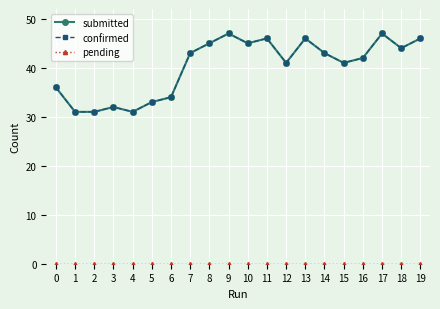

Does the chart have visible grid lines?

Yes